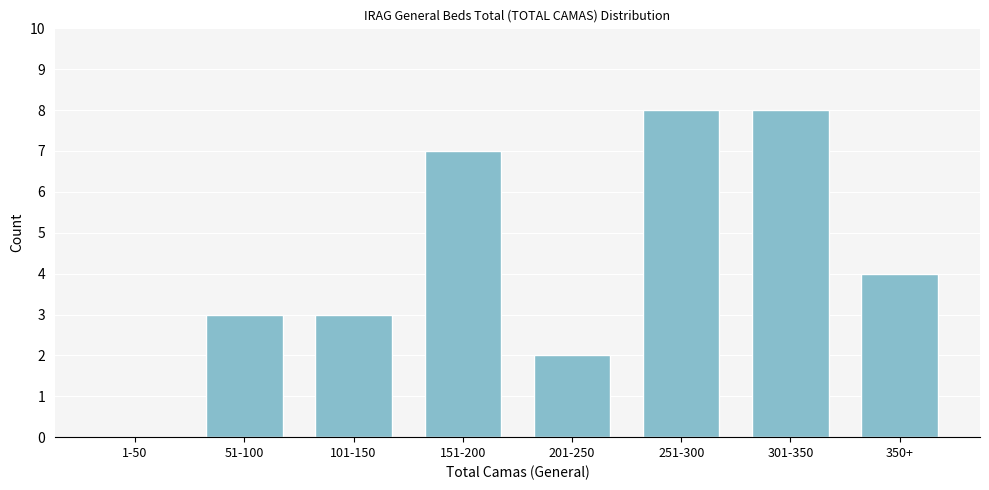

Reading right to left, extract all data points from this chart.

350+=4	301-350=8	251-300=8	201-250=2	151-200=7	101-150=3	51-100=3	1-50=0